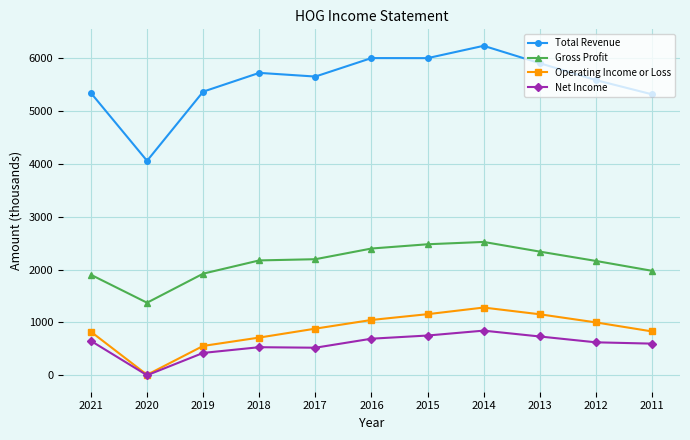

Is it true that Net Income equals 1.3 at 2020?

True